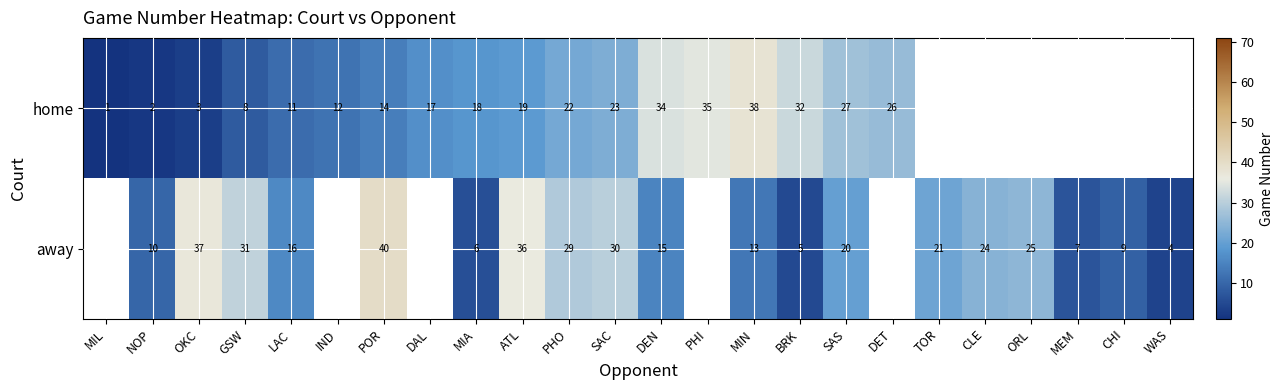

Rank the series at MIA from lowest to highest value.

away, home